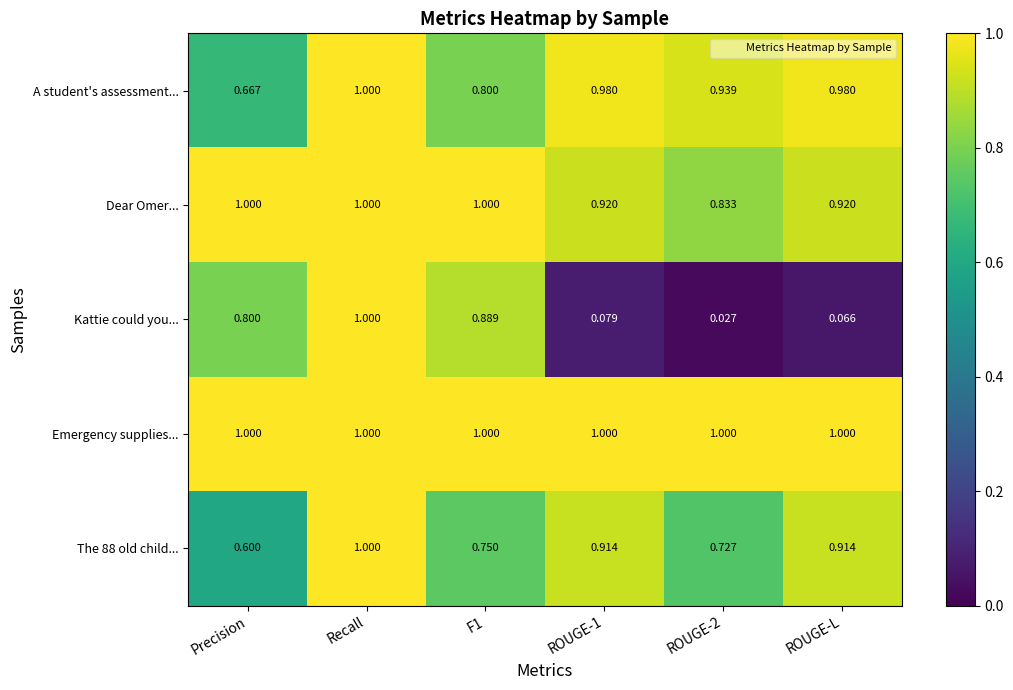

Which series has the widest spread of values?

Kattie could you...